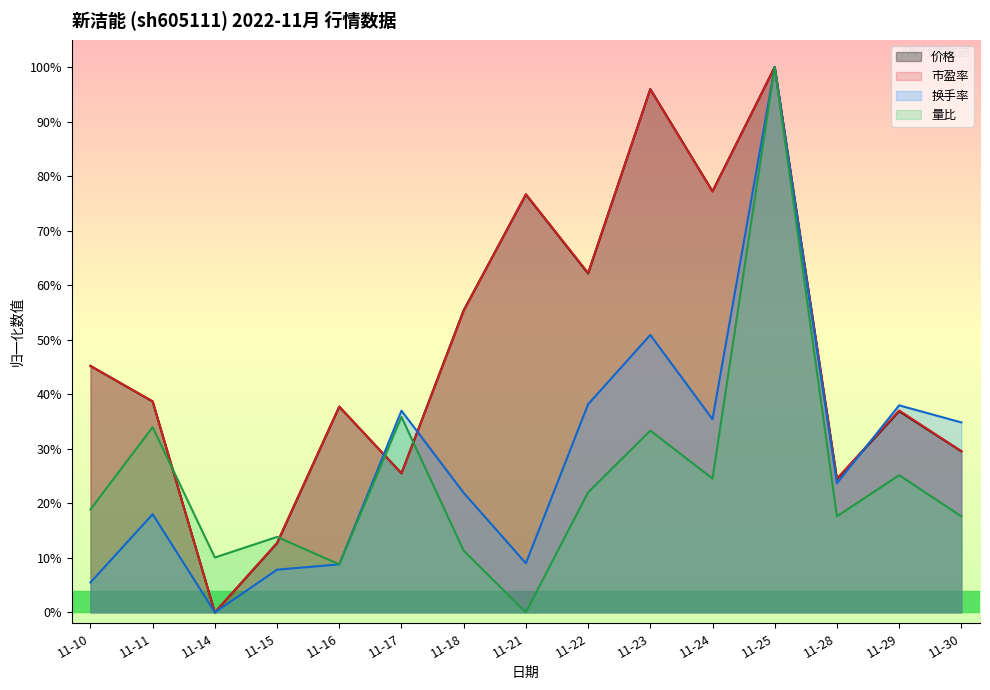

Rank the series by their maximum value, from highest to lowest.

价格, 换手率, 市盈率, 量比